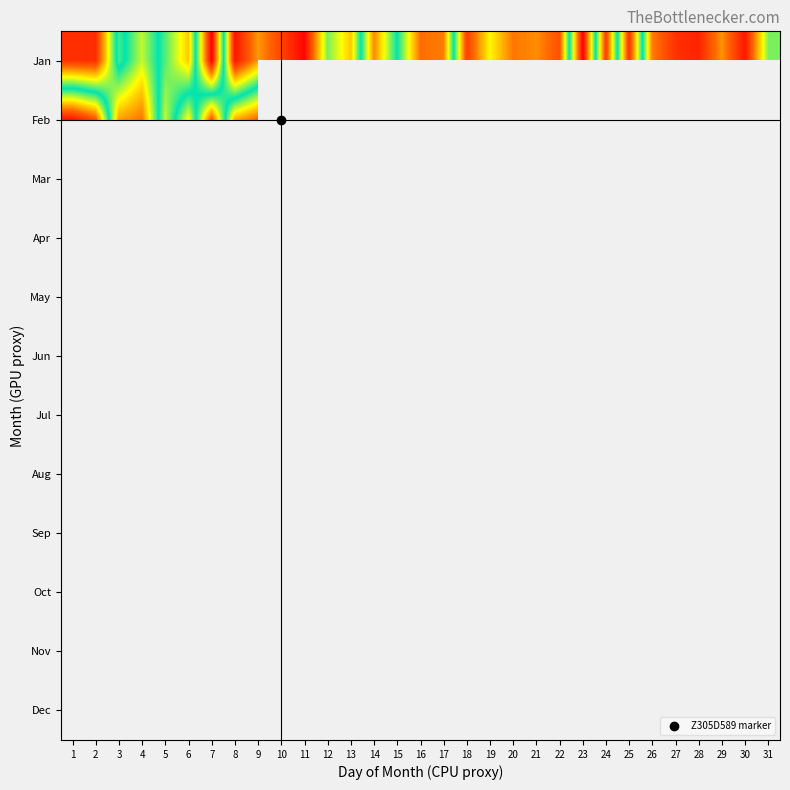

What is the greatest value displayed?

239359560.0